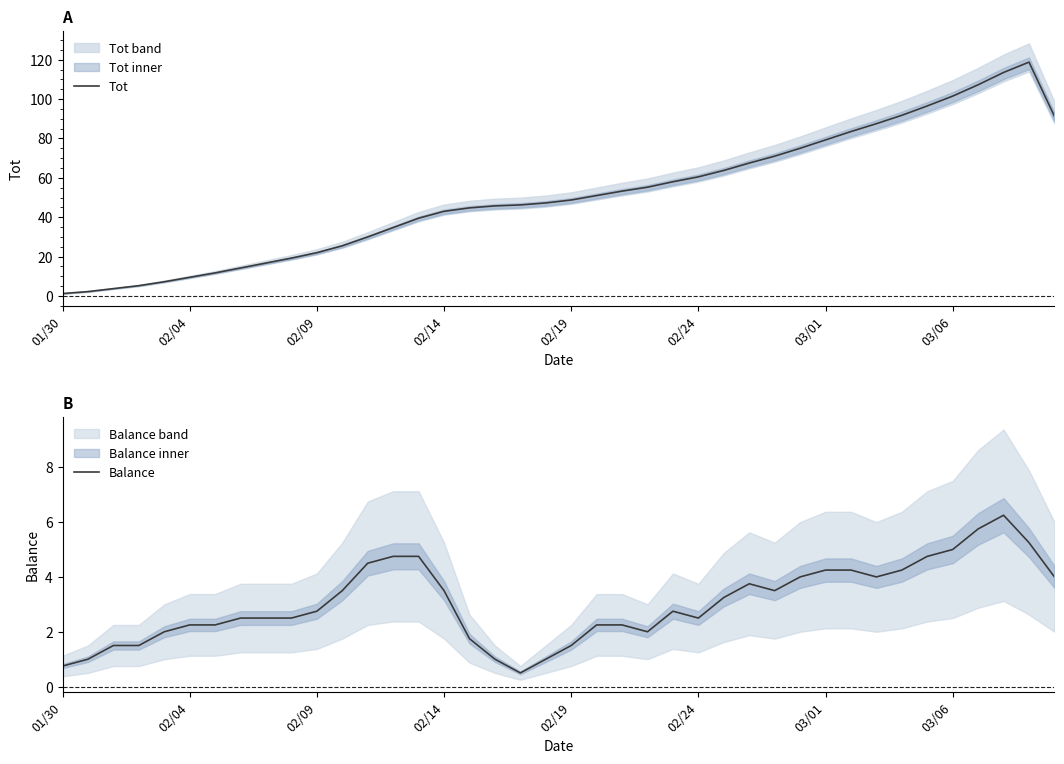

List the series in order of their overall mean, lowest first.

Balance, Tot